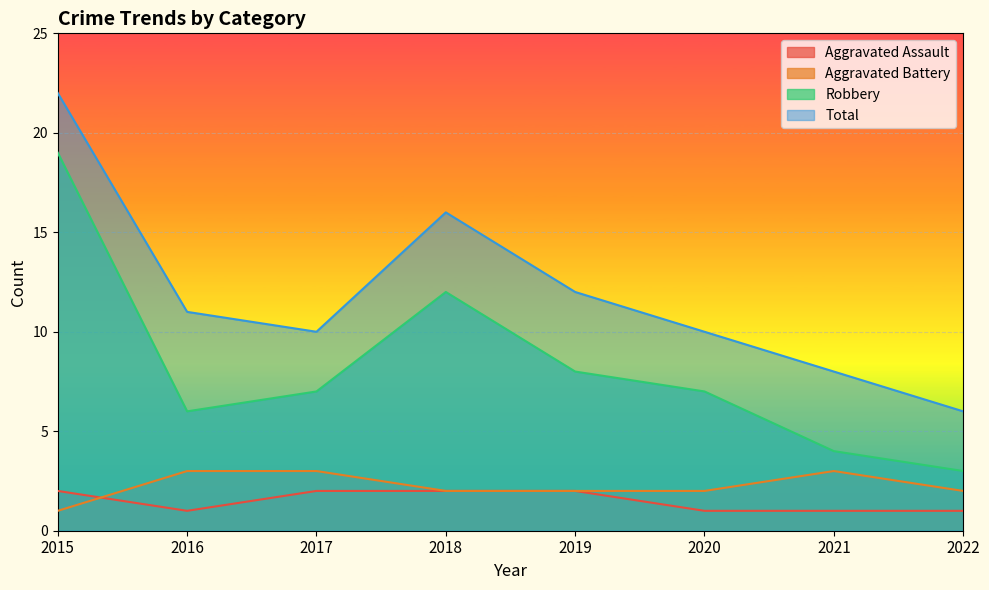

Which series has the largest total across all categories?

Total